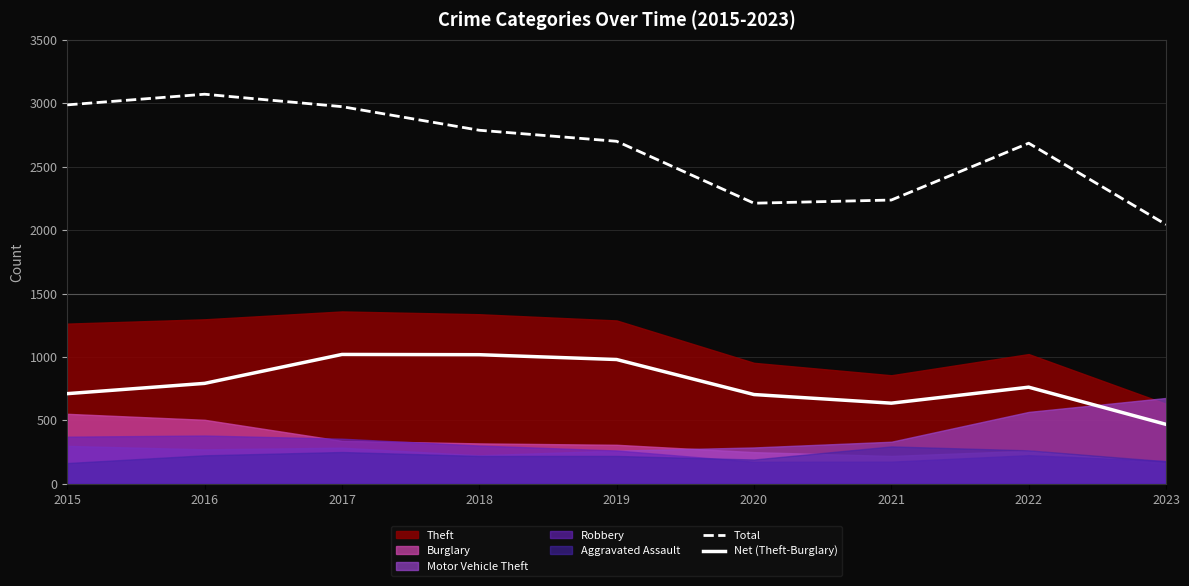

What is the average value of the Total series?

2633